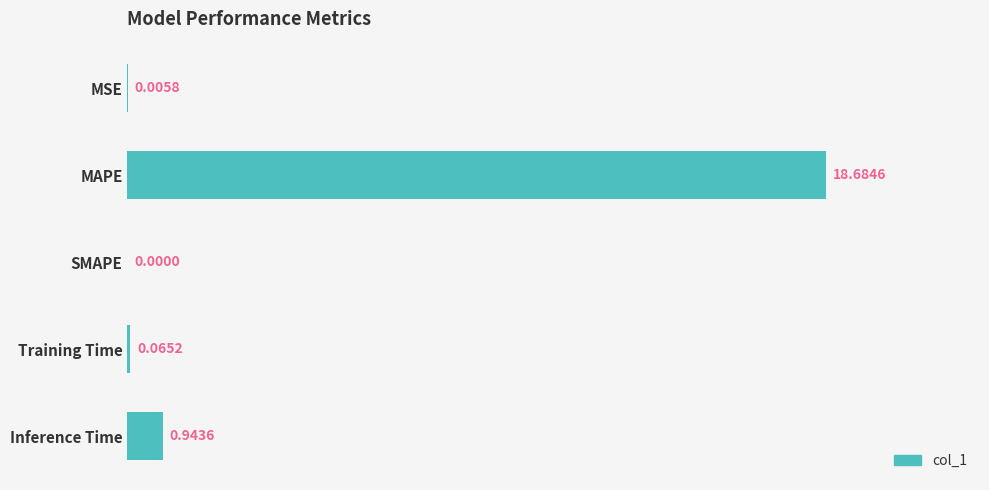

What is the sum of the values at MAPE and MSE?

18.7